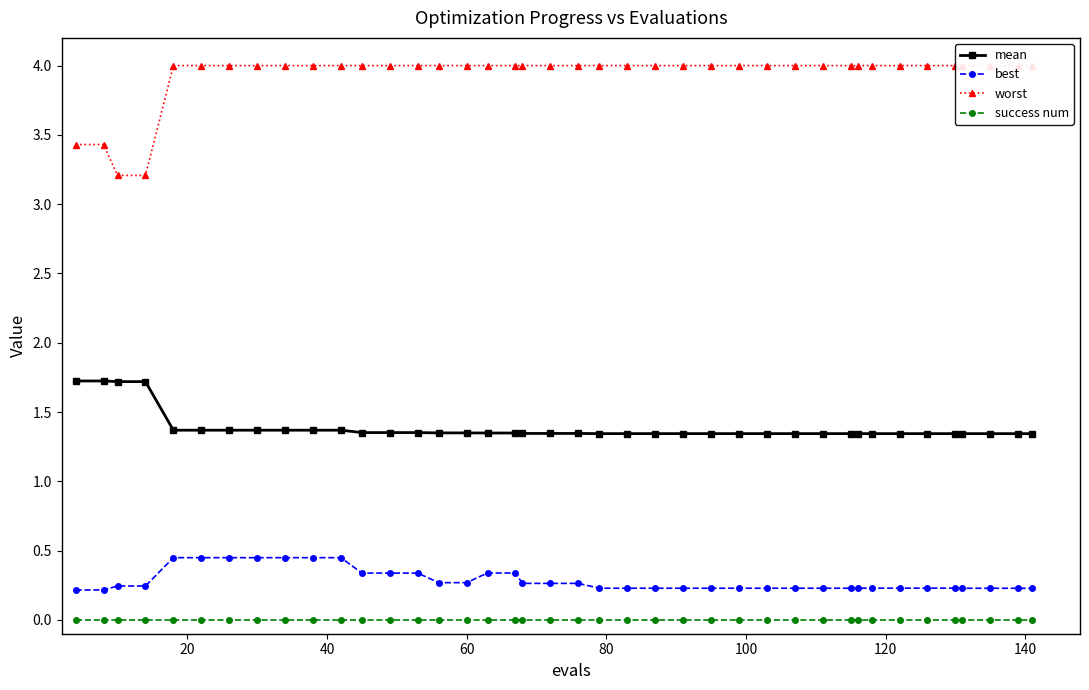

List the series in order of their peak value, highest first.

worst, mean, best, success num